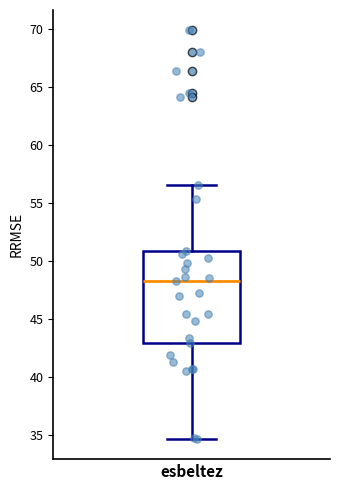

Read this box plot against the y-axis: the position of the median line, the range covered by the box, and the ends of both whiskers. The values are not printed on the chart, so give them approximately, as read against the axis.

median 48.5, box 43.0 to 51.0, whiskers 34.5 to 56.5